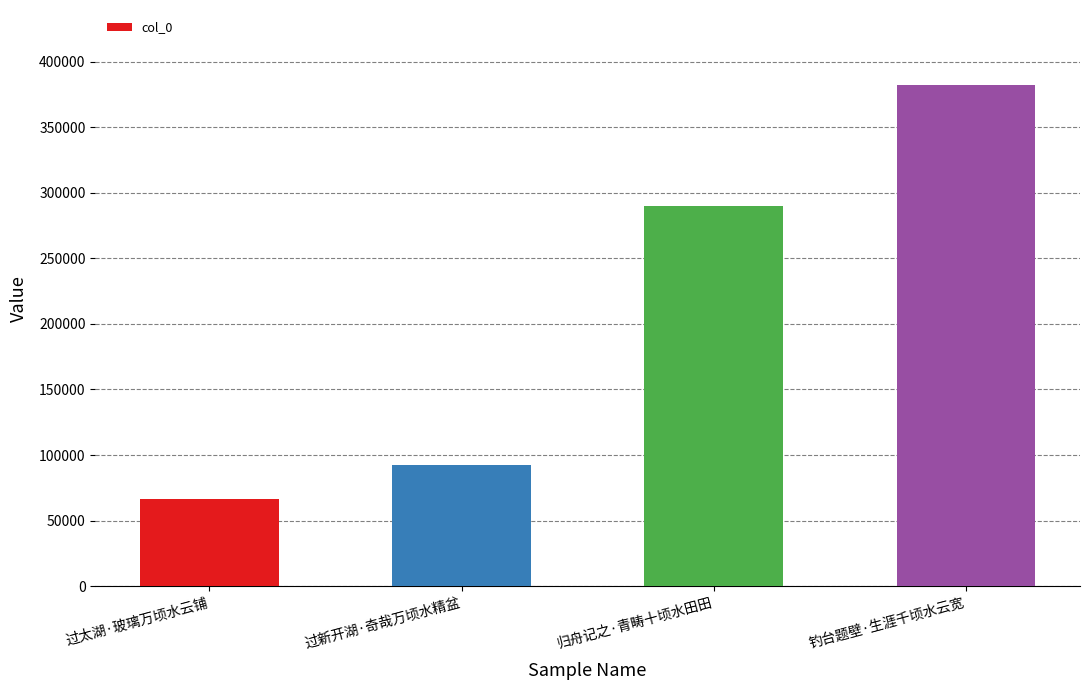

Is it true that the value at 过太湖·玻璃万顷水云铺 is 89151?

False